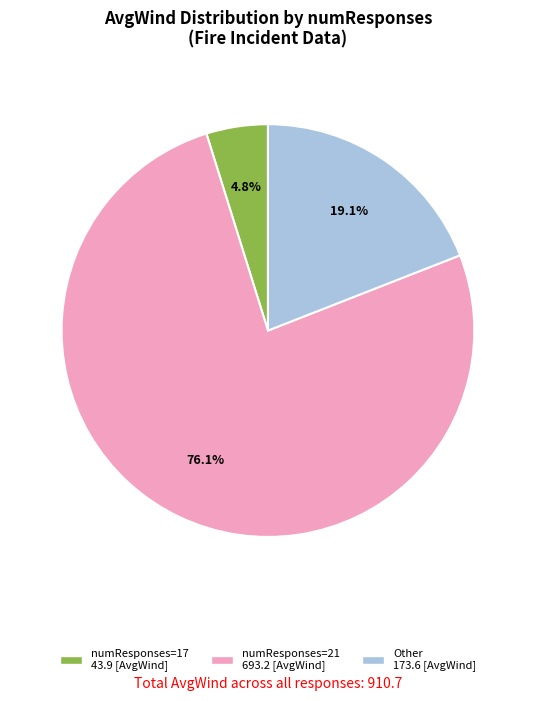

Is there any slice that represents more than half of the pie?

Yes